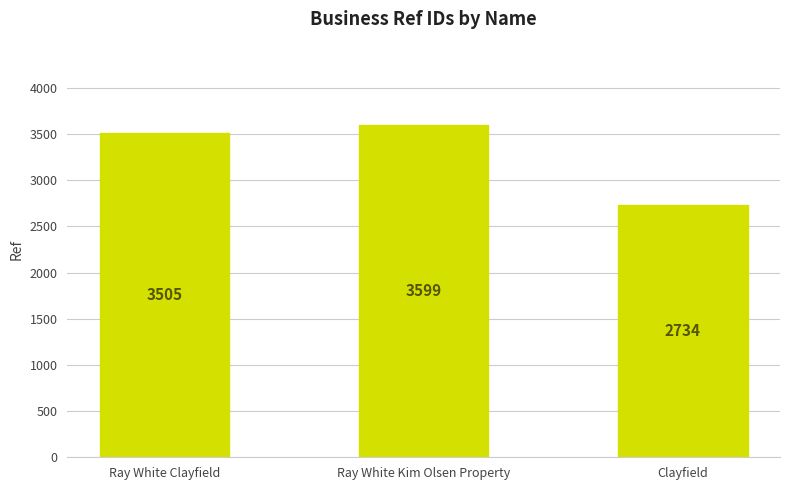

Approximately how many times larger is the value at Clayfield compared to Ray White Kim Olsen Property?

0.8